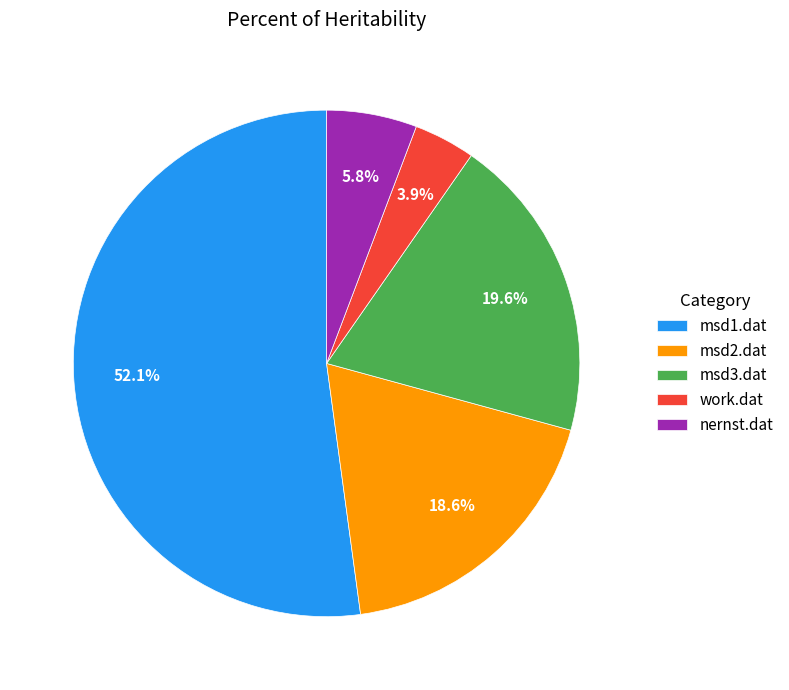

How many segments does this pie chart have?

5